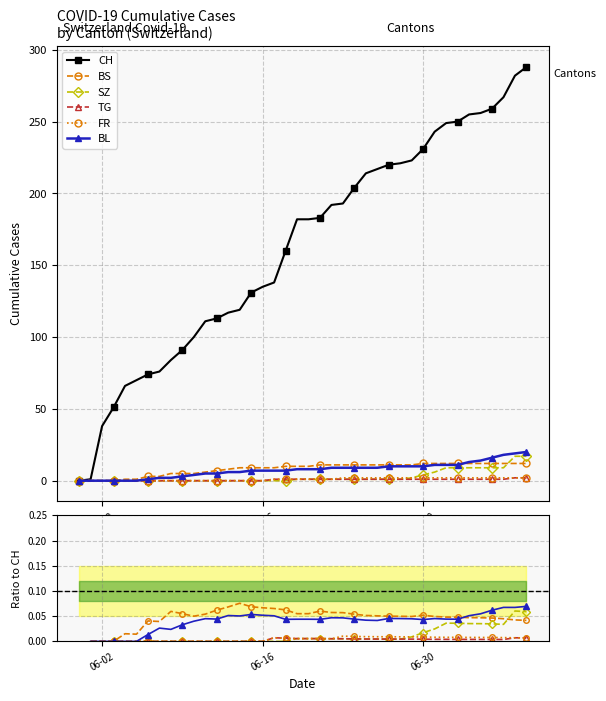

In FR, how many points are higher than both neighbors (excluding endpoints)?

2